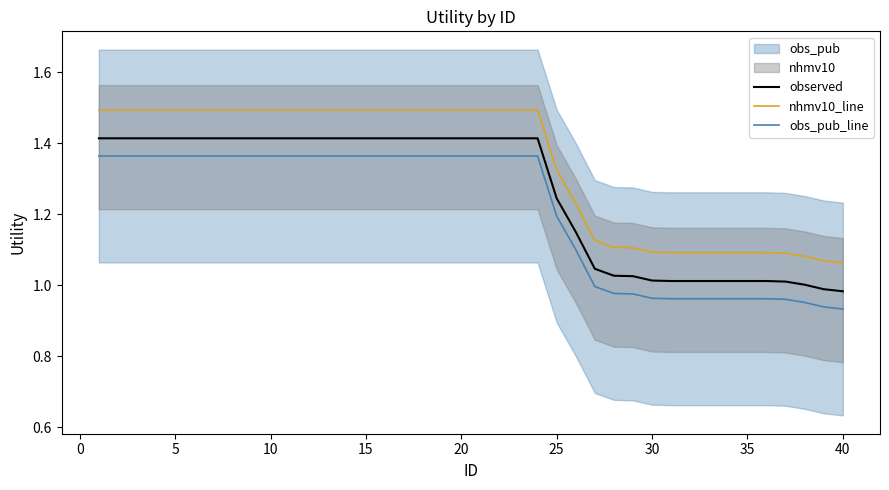

How many data points in obs_pub_line are above 1?

26